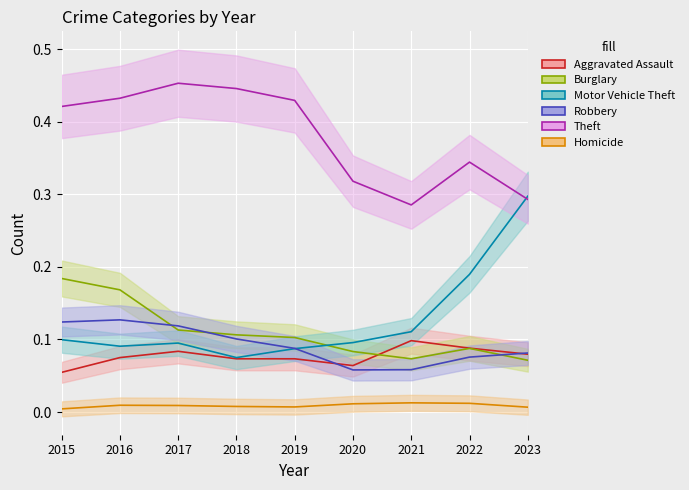

Reading left to right, what are all the values shown in this chart?

Aggravated Assault: 2015=0.1	2016=0.1	2017=0.1	2018=0.1	2019=0.1	2020=0.1	2021=0.1	2022=0.1	2023=0.1
Burglary: 2015=0.2	2016=0.2	2017=0.1	2018=0.1	2019=0.1	2020=0.1	2021=0.1	2022=0.1	2023=0.1
Motor Vehicle Theft: 2015=0.1	2016=0.1	2017=0.1	2018=0.1	2019=0.1	2020=0.1	2021=0.1	2022=0.2	2023=0.3
Robbery: 2015=0.1	2016=0.1	2017=0.1	2018=0.1	2019=0.1	2020=0.1	2021=0.1	2022=0.1	2023=0.1
Theft: 2015=0.4	2016=0.4	2017=0.5	2018=0.4	2019=0.4	2020=0.3	2021=0.3	2022=0.3	2023=0.3
Homicide: 2015=0.0	2016=0.0	2017=0.0	2018=0.0	2019=0.0	2020=0.0	2021=0.0	2022=0.0	2023=0.0